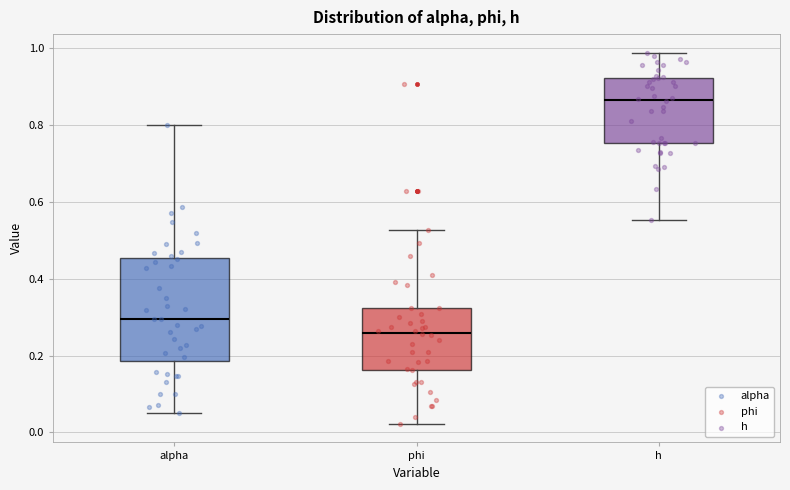

Reading left to right, transcribe this box plot: for each box, give where its median line is, the range the box spans, and where its two whiskers end, as read against the y-axis. The values are not printed on the chart, so give them approximately, as read against the axis.

alpha: median 0.30, box 0.18 to 0.46, whiskers 0.06 to 0.80
phi: median 0.26, box 0.16 to 0.32, whiskers 0.02 to 0.52
h: median 0.86, box 0.76 to 0.92, whiskers 0.56 to 0.98